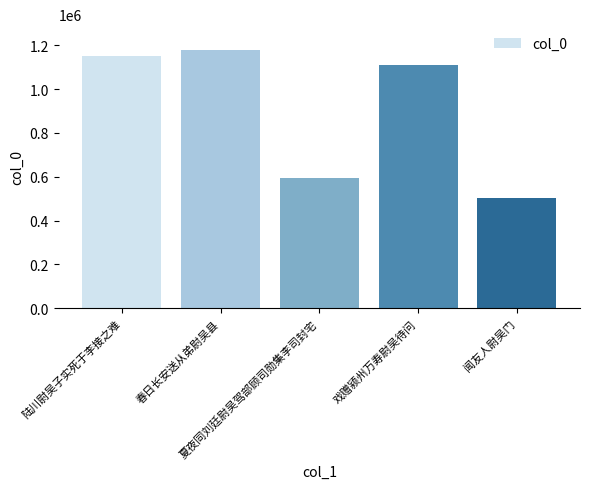

Which category has the highest value across all series?

春日长安送从弟尉吴县